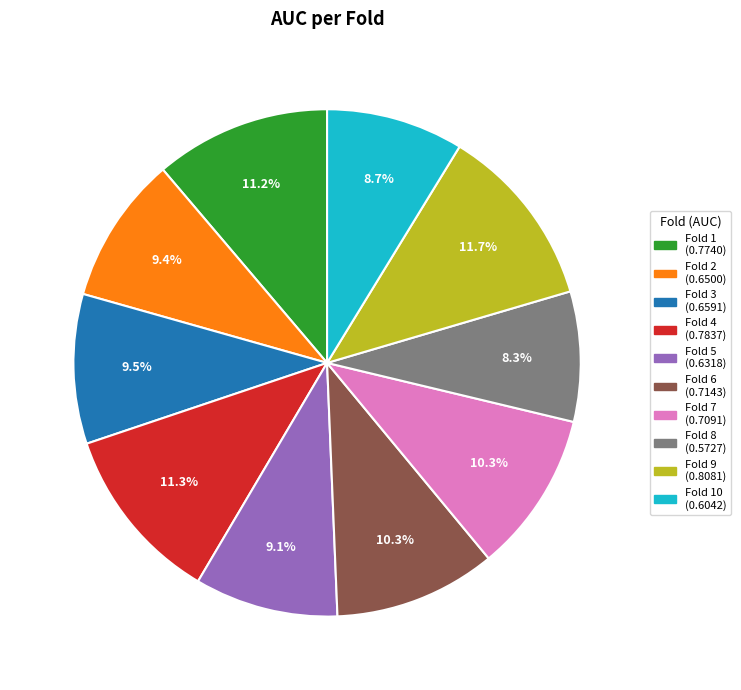

Count the number of slices in the pie.

10